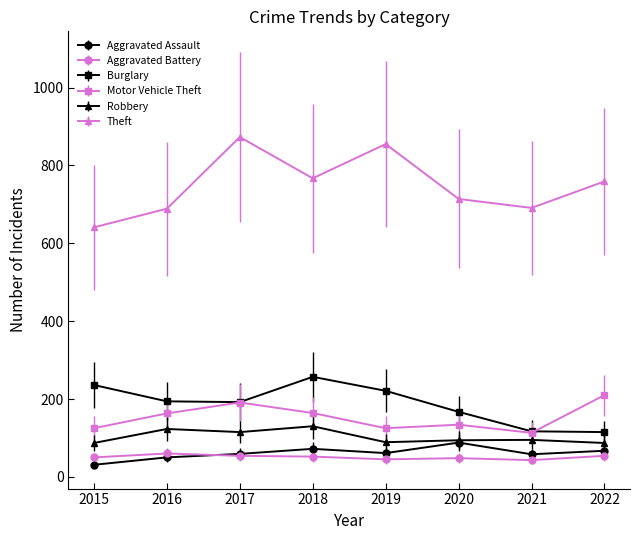

In Aggravated Battery, how many points are lower than both neighbors (excluding endpoints)?

2